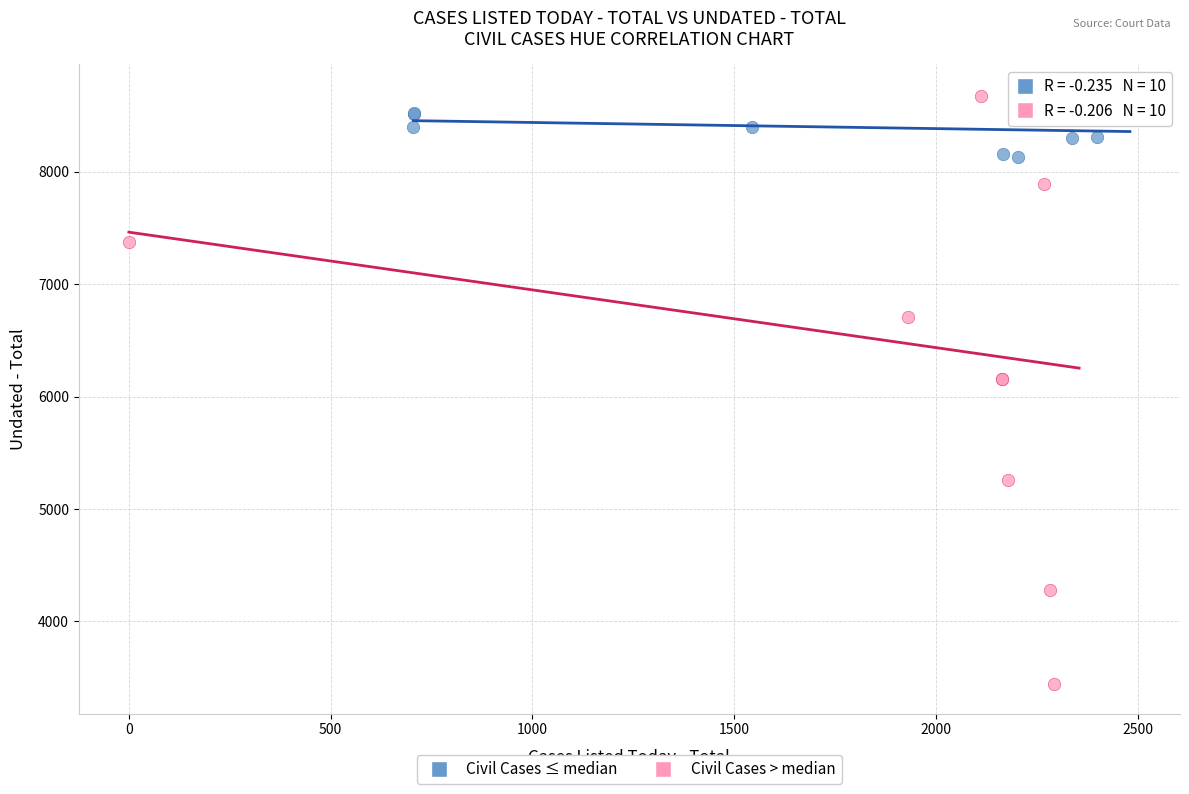

Which series has the largest Y range (max minus min)?

Civil Cases > median